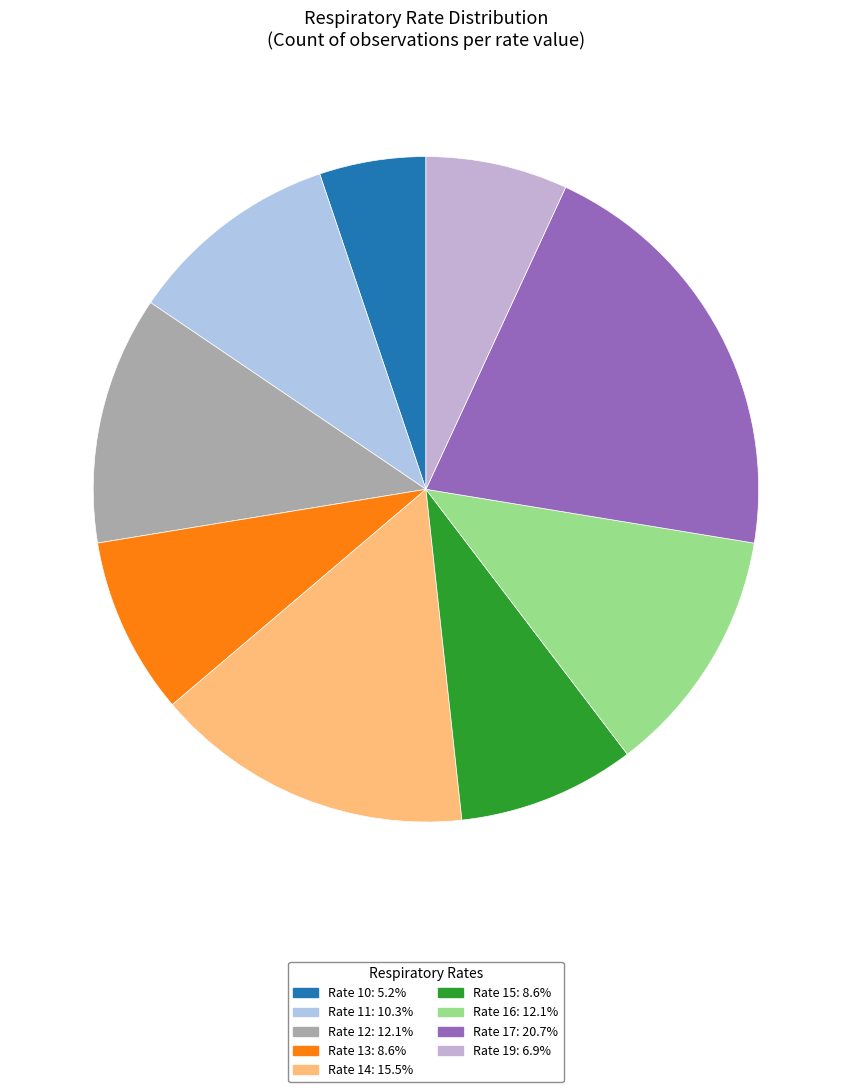

How many slices are in this pie chart?

9